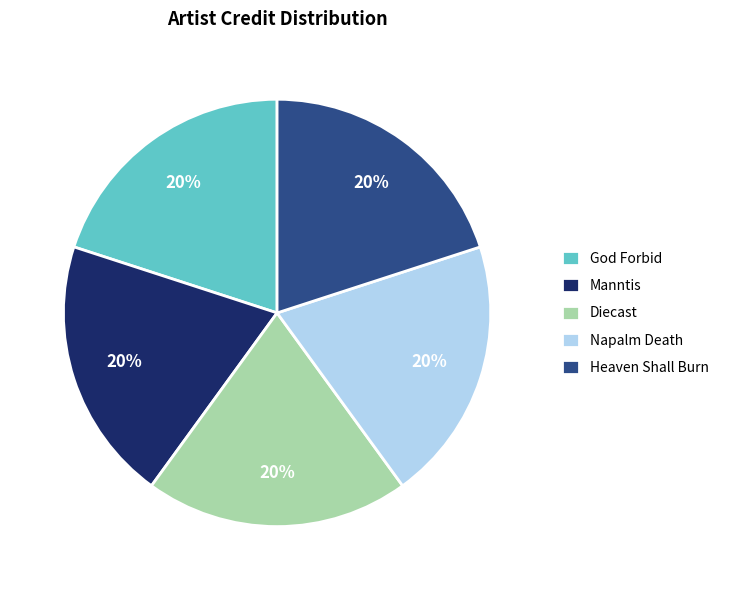

How many segments does this pie chart have?

5